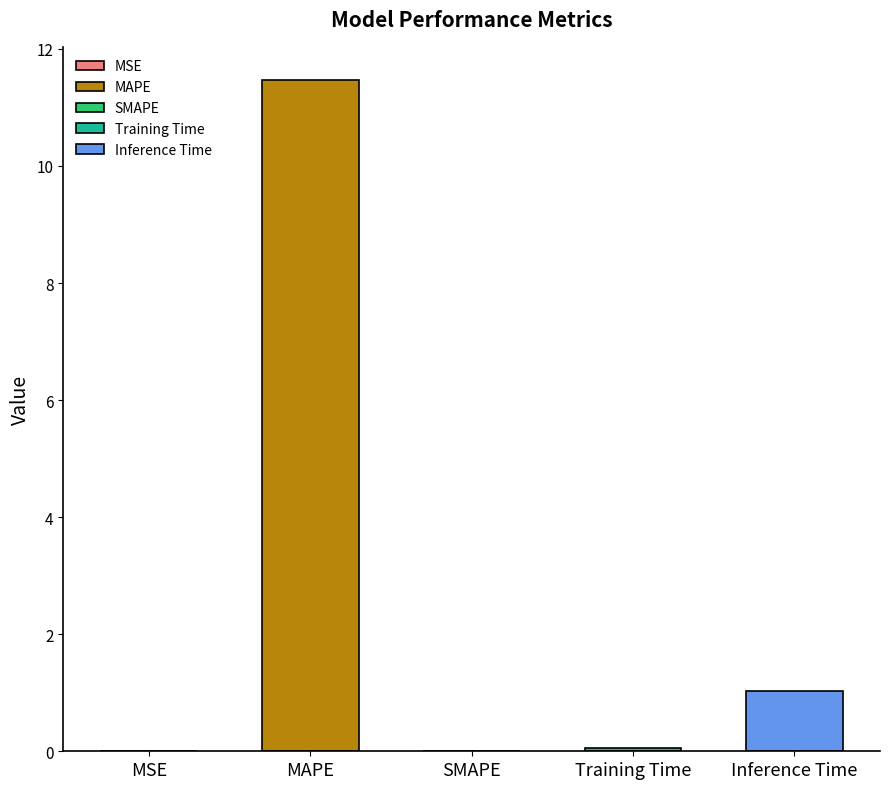

Reading left to right, extract all data points from this chart.

0.0	11.5	0.0	0.1	1.0